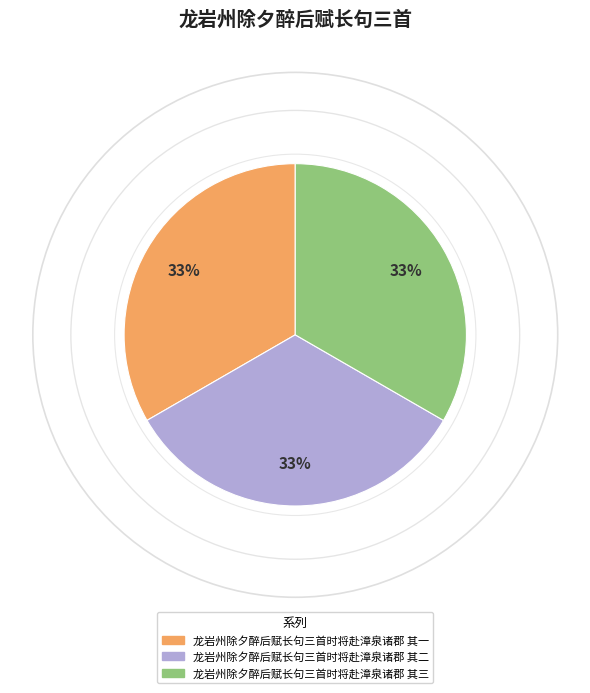

Count the number of slices in the pie.

3